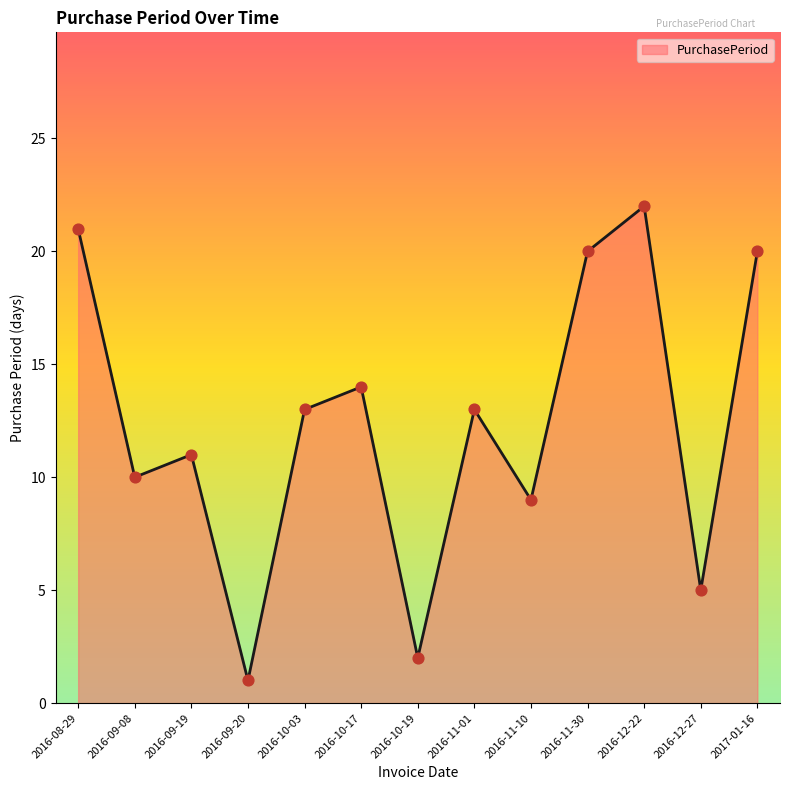

Between 2016-10-19 and 2017-01-16, which is larger?

2017-01-16